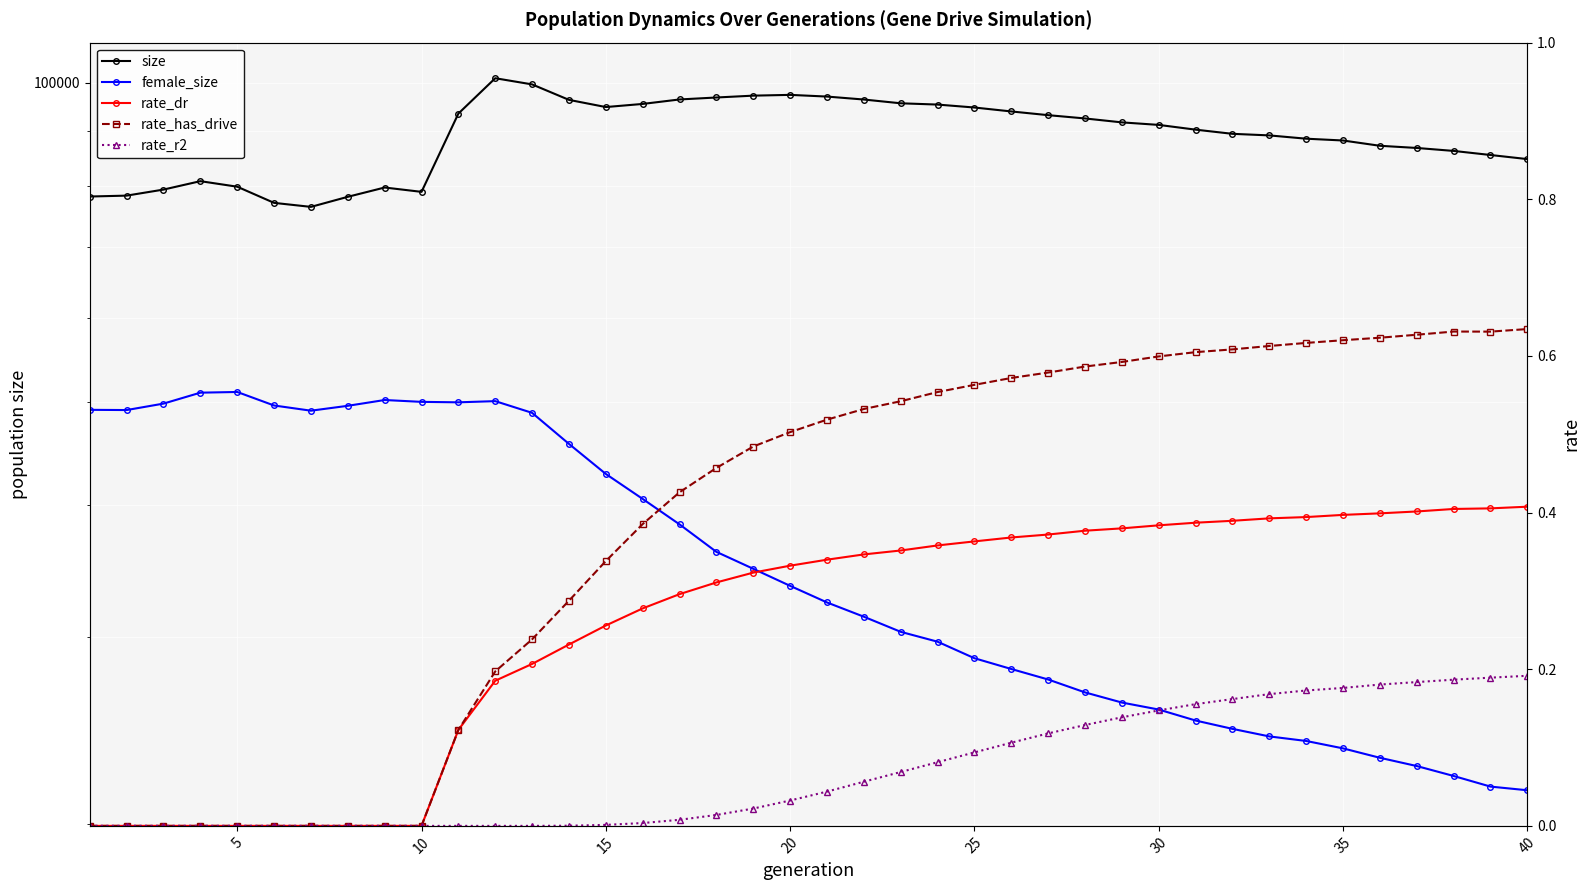

How many categories are shown in the chart?

40